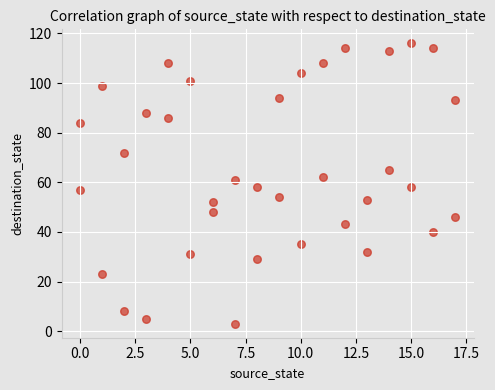

What is the range of Y values (max minus min)?

113